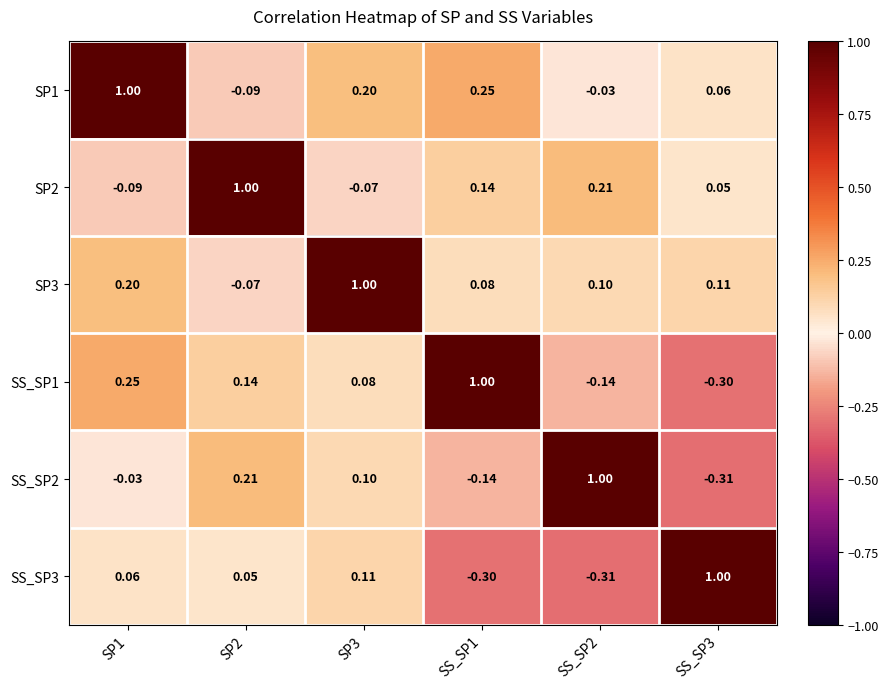

How many values in SP2 are above zero?

4